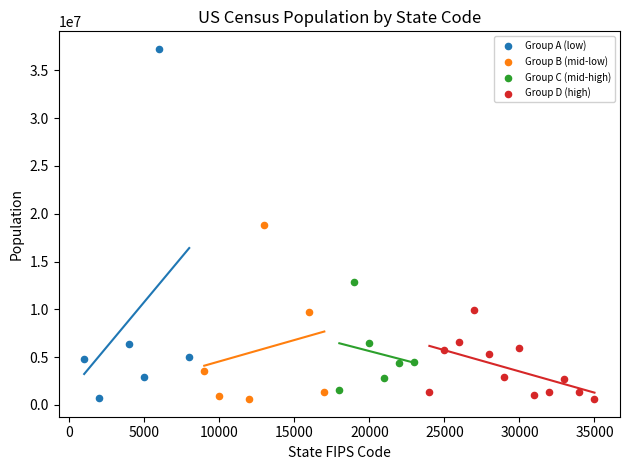

Which series contains the highest Y value?

Group A (low)